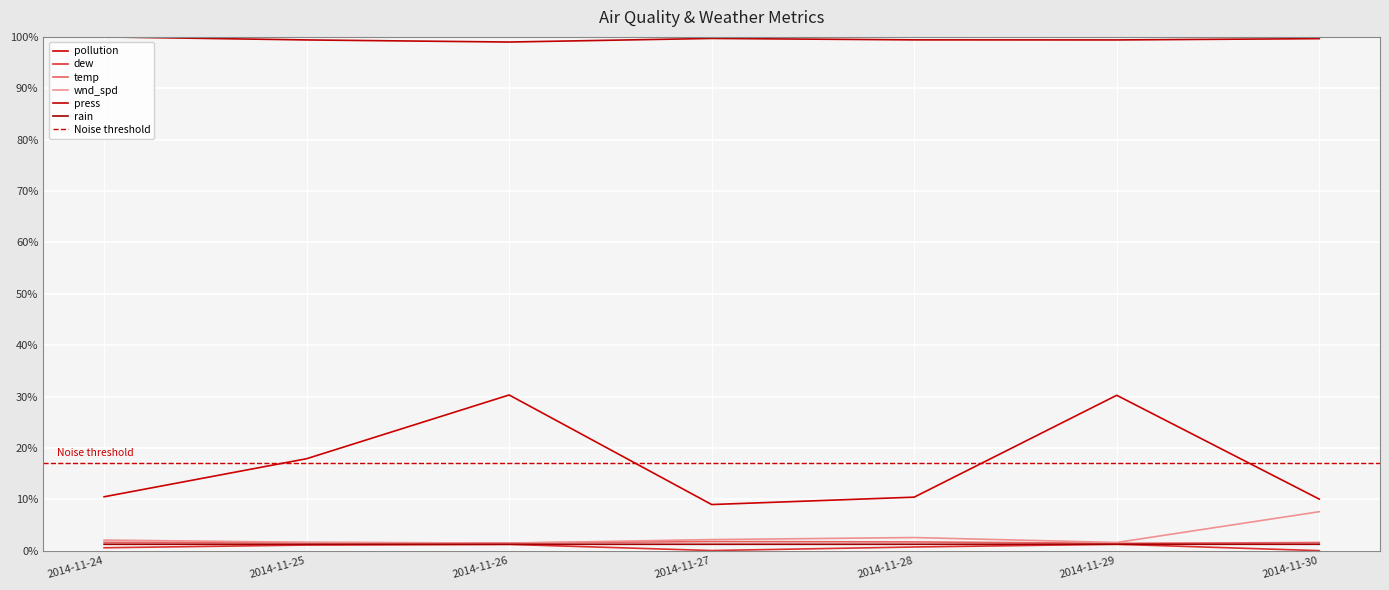

Count the number of data series in this chart.

6